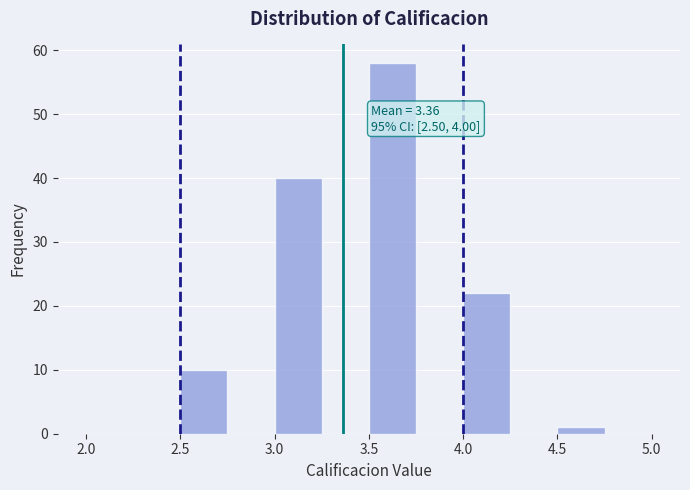

Which range on the x-axis has the tallest bar?

3.50 to 3.75